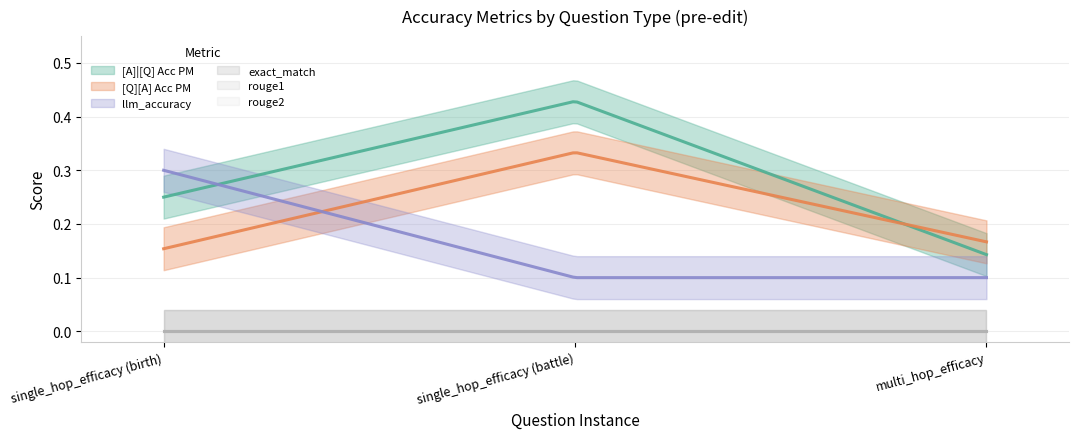

Read the [A]|[Q] Acc PM value at multi_hop_efficacy.

0.1